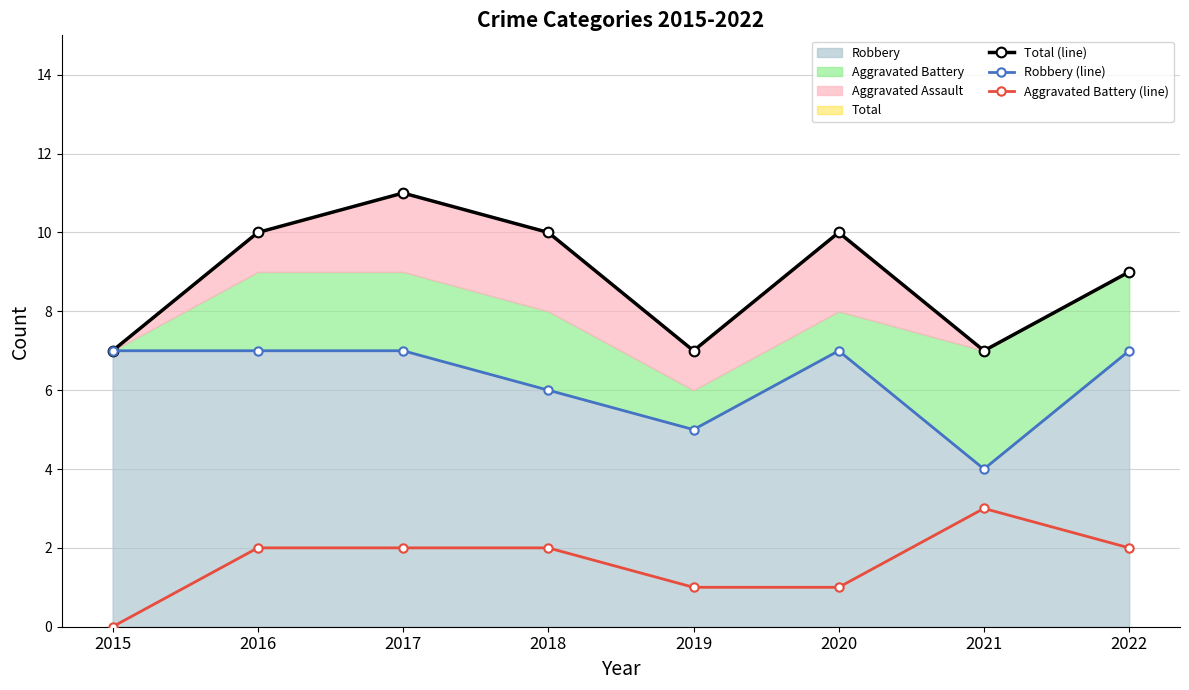

Reading left to right, what are all the values shown in this chart?

Total (line): 2015=7	2016=10	2017=11	2018=10	2019=7	2020=10	2021=7	2022=9
Robbery (line): 2015=7	2016=7	2017=7	2018=6	2019=5	2020=7	2021=4	2022=7
Aggravated Battery (line): 2015=0	2016=2	2017=2	2018=2	2019=1	2020=1	2021=3	2022=2